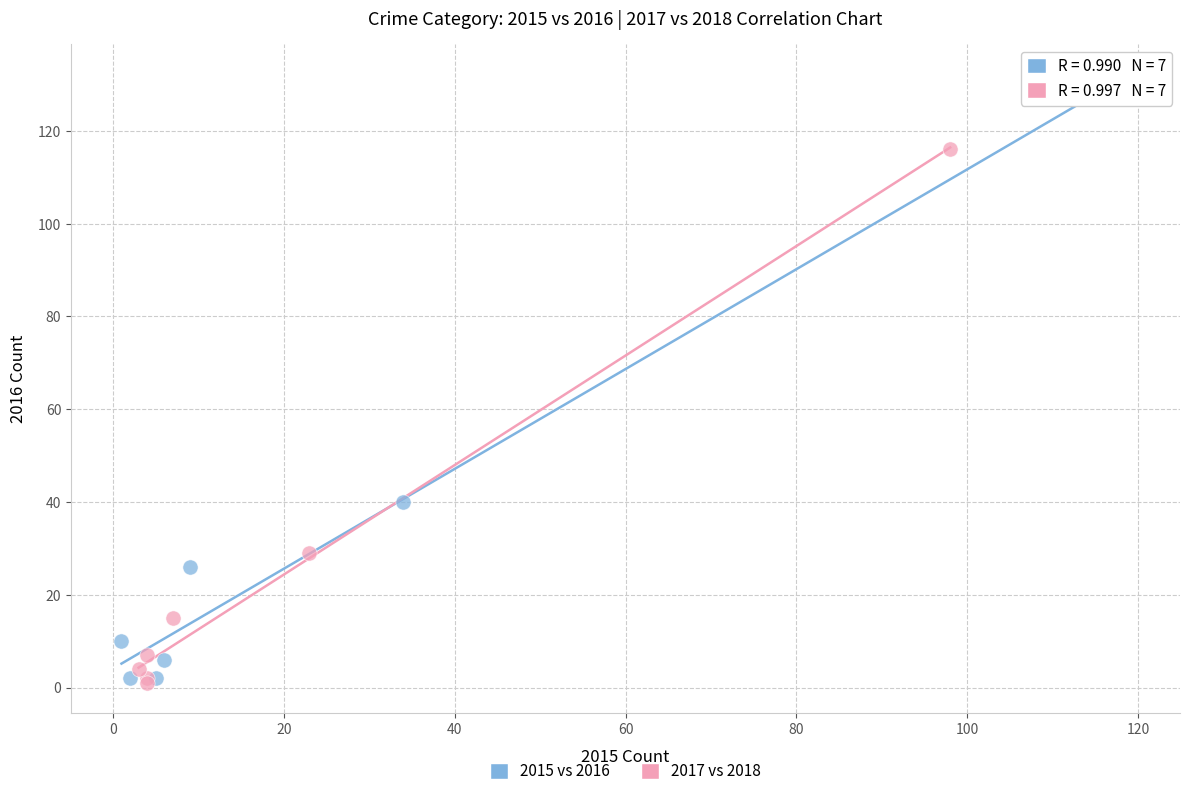

Which series contains the highest Y value?

2015 vs 2016